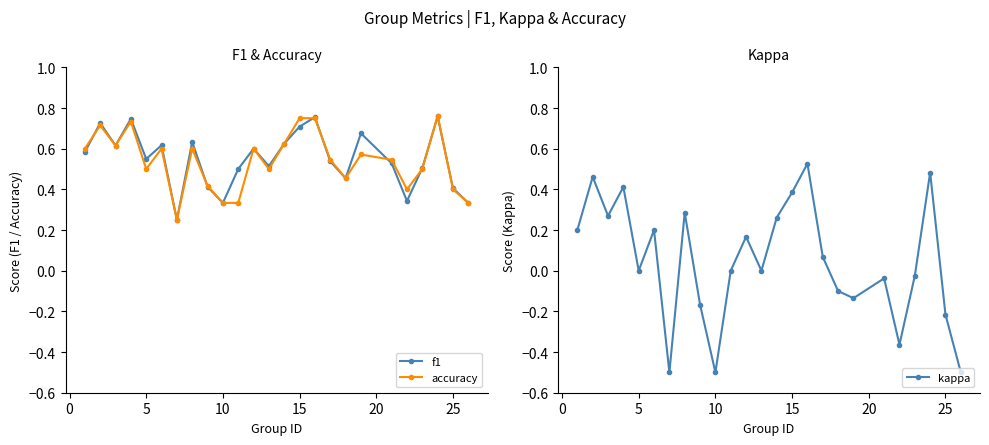

True or false: accuracy and f1 intersect in this chart.

True